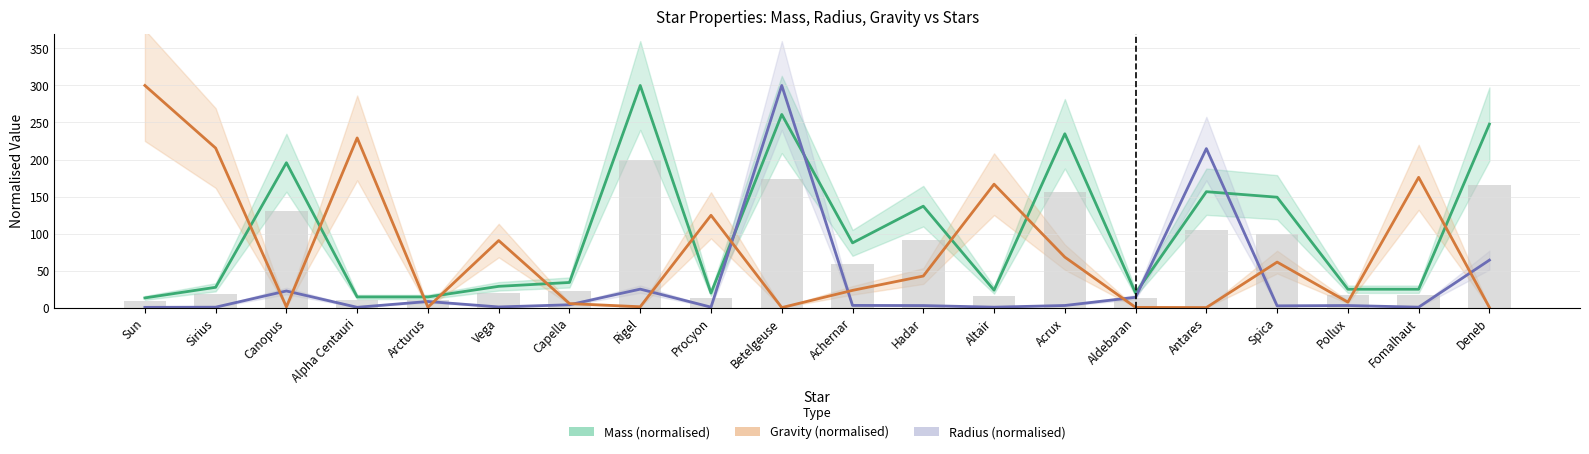

Reading left to right, extract all data points from this chart.

Mass (normalised): Sun=13.0	Sirius=27.4	Canopus=195.7	Alpha Centauri=14.3	Arcturus=14.3	Vega=28.7	Capella=33.9	Rigel=300.0	Procyon=19.6	Betelgeuse=260.9	Achernar=87.4	Hadar=137.0	Altair=23.5	Acrux=234.8	Aldebaran=19.6	Antares=156.5	Spica=149.1	Pollux=24.8	Fomalhaut=24.8	Deneb=247.8
Radius (normalised): Sun=0.3	Sirius=0.5	Canopus=22.4	Alpha Centauri=0.4	Arcturus=8.2	Vega=0.9	Capella=3.8	Rigel=24.9	Procyon=0.6	Betelgeuse=300.0	Achernar=2.9	Hadar=2.7	Altair=0.6	Acrux=2.8	Aldebaran=13.9	Antares=214.7	Spica=2.4	Pollux=2.8	Fomalhaut=0.6	Deneb=64.1
Gravity (normalised): Sun=300.0	Sirius=215.5	Canopus=0.9	Alpha Centauri=229.2	Arcturus=0.5	Vega=90.5	Capella=5.4	Rigel=1.1	Procyon=124.7	Betelgeuse=0.0	Achernar=23.2	Hadar=42.6	Altair=166.7	Acrux=68.2	Aldebaran=0.2	Antares=0.0	Spica=61.5	Pollux=7.4	Fomalhaut=175.9	Deneb=0.1
Mass (bar): Sun=8.7	Sirius=18.3	Canopus=130.4	Alpha Centauri=9.6	Arcturus=9.6	Vega=19.1	Capella=22.6	Rigel=200.0	Procyon=13.0	Betelgeuse=173.9	Achernar=58.3	Hadar=91.3	Altair=15.7	Acrux=156.5	Aldebaran=13.0	Antares=104.3	Spica=99.4	Pollux=16.5	Fomalhaut=16.5	Deneb=165.2